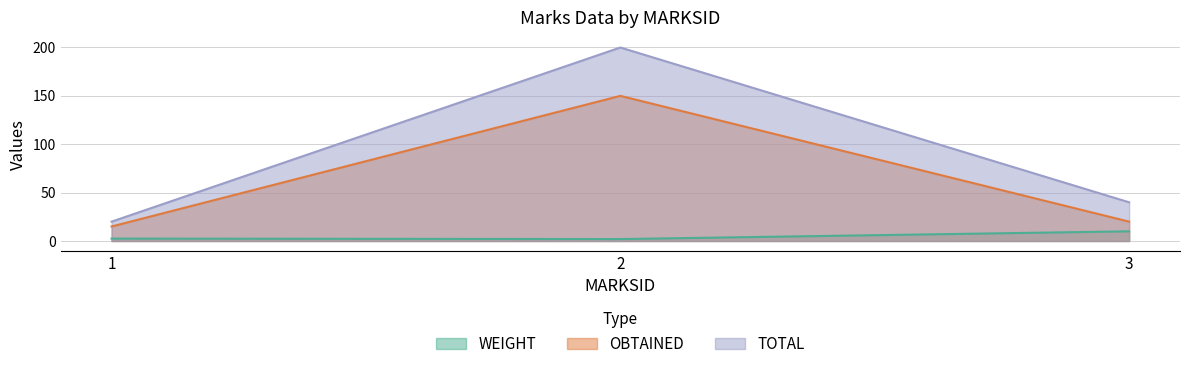

The value of OBTAINED at 1 is 15.0. True or false?

True